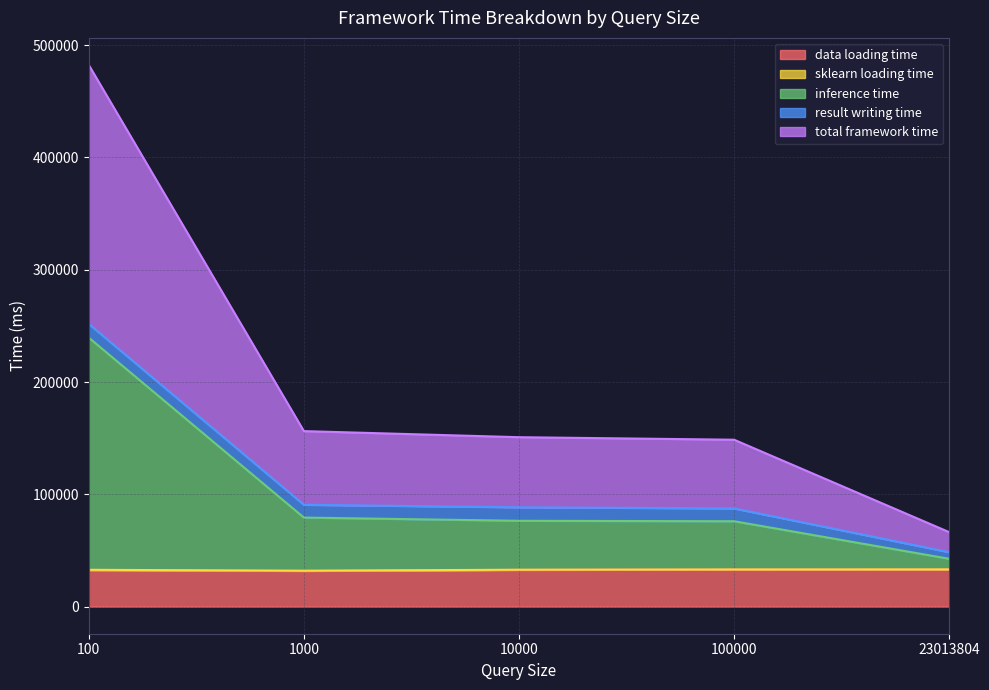

Which series has the largest range (max minus min)?

total framework time